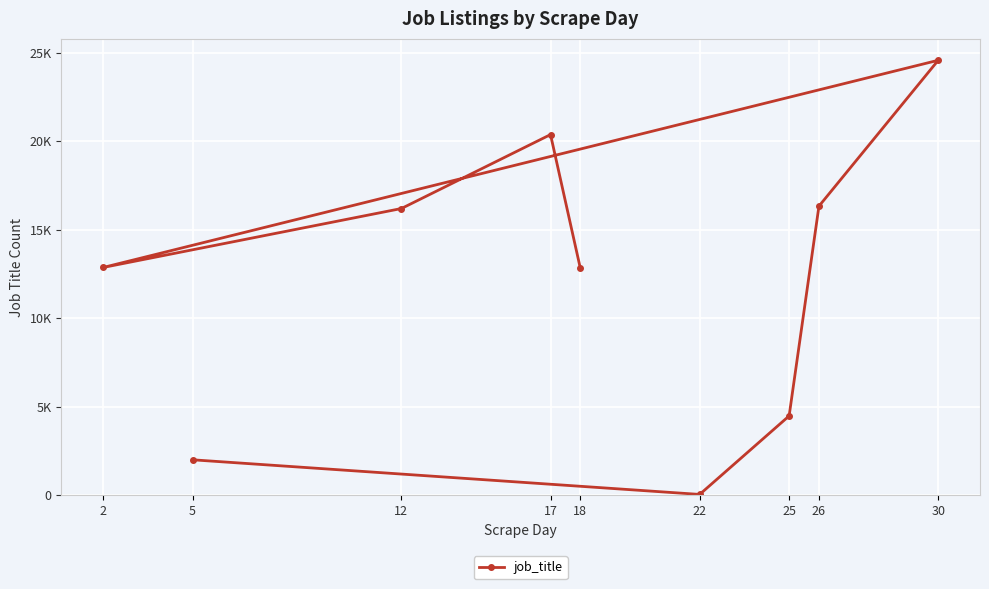

What position from the right is 5?

9